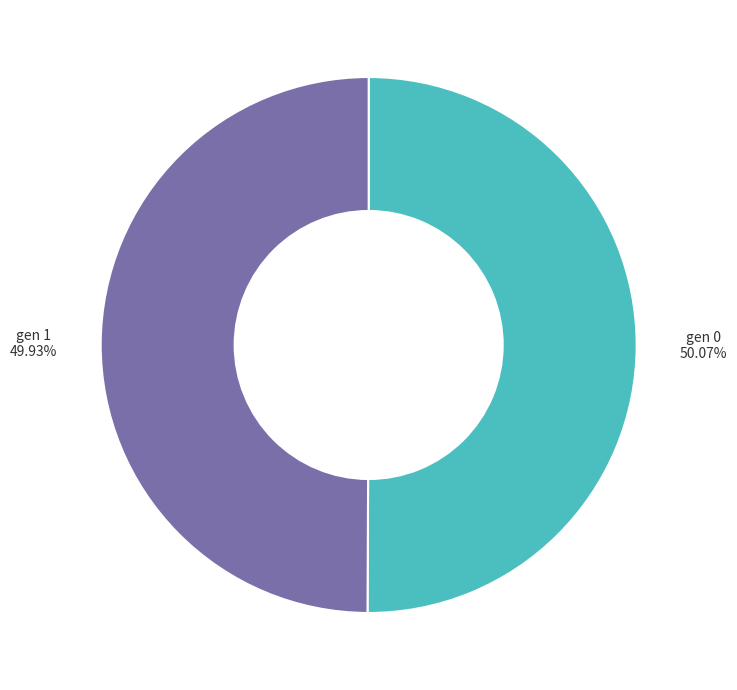

Count the number of slices in the pie.

2